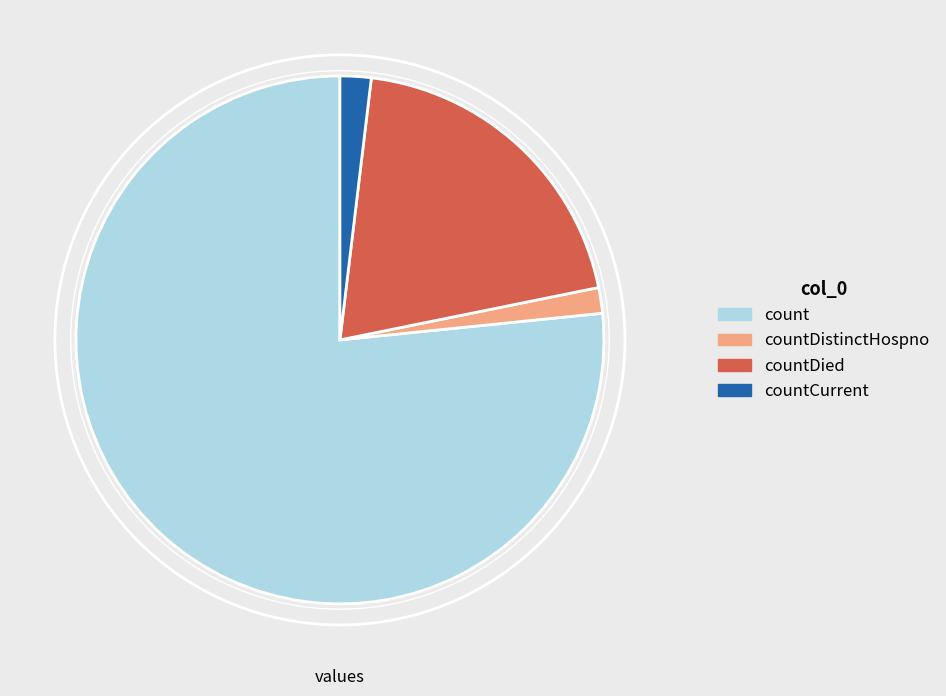

Approximately how many times larger is the value at count compared to countDistinctHospno?

48.8